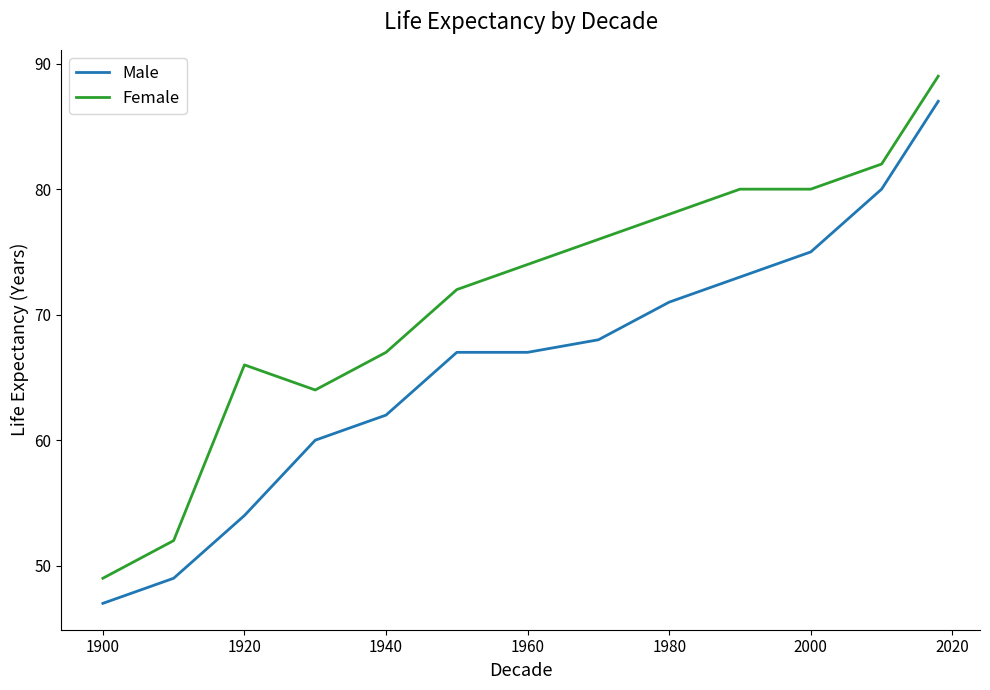

Which series has the largest total across all categories?

Female